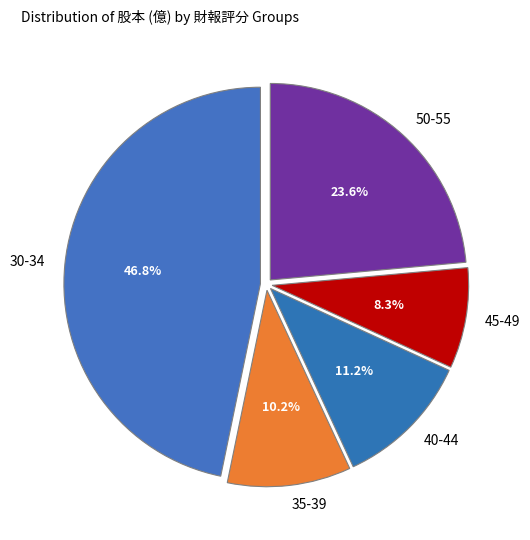

Does any single category account for the majority?

No